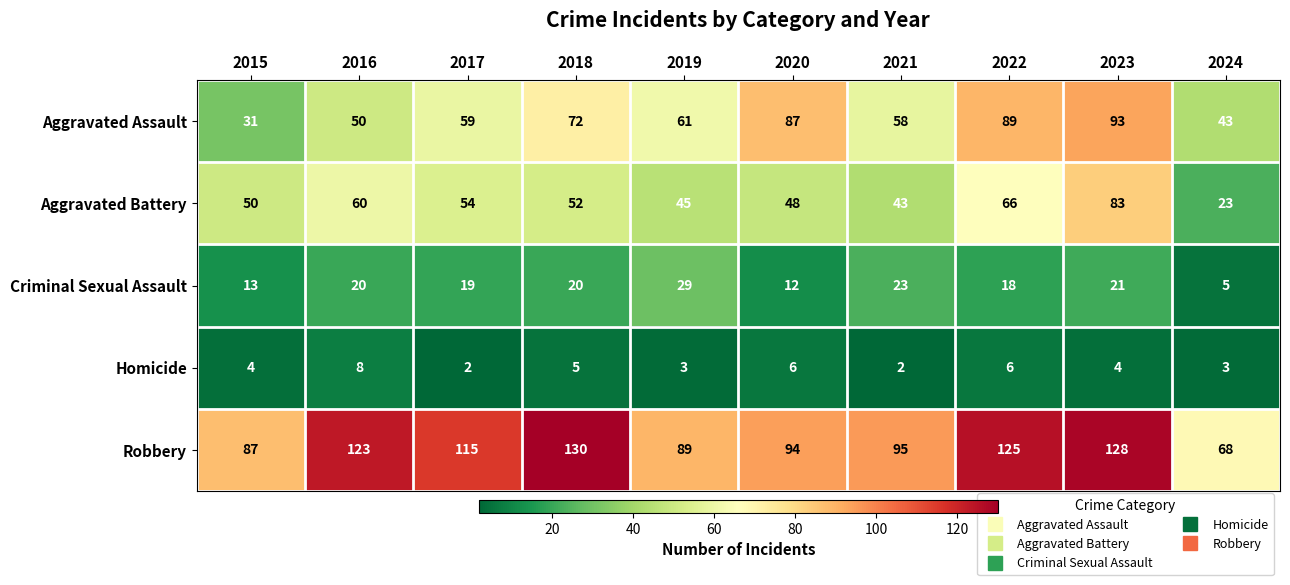

What is the sum of all Robbery values?

1054